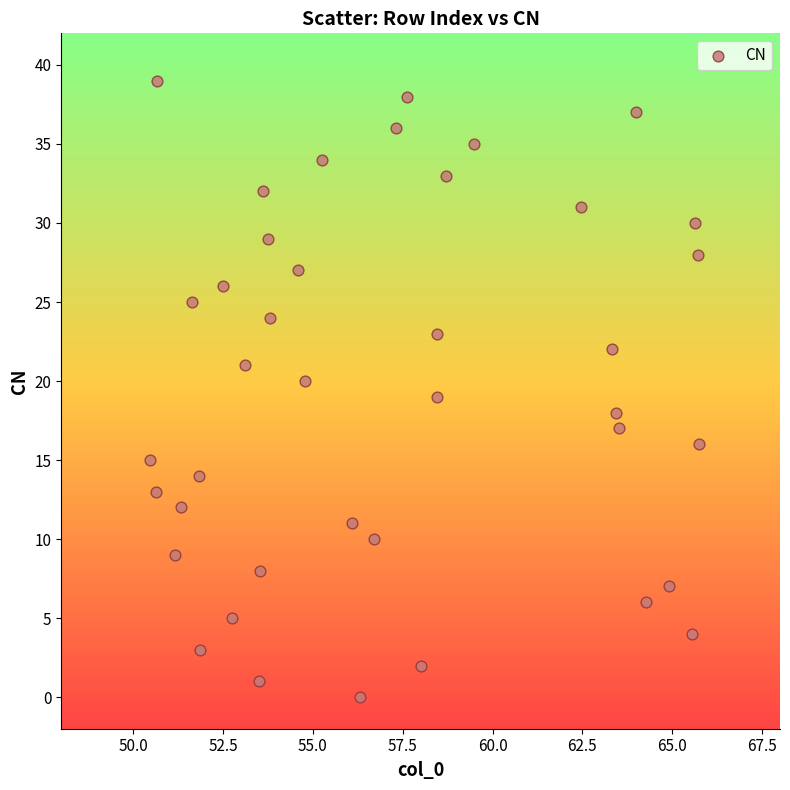

What is the range of Y values (max minus min)?

39